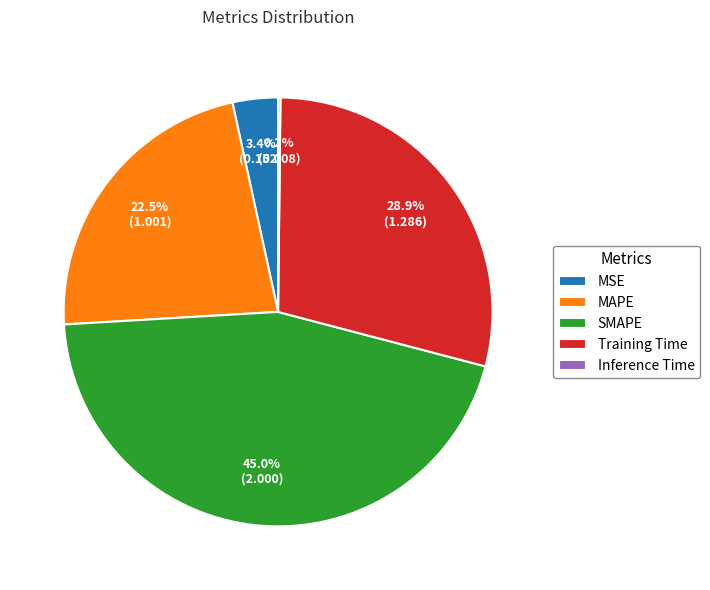

The MSE slice represents 3% of the pie. True or false?

True